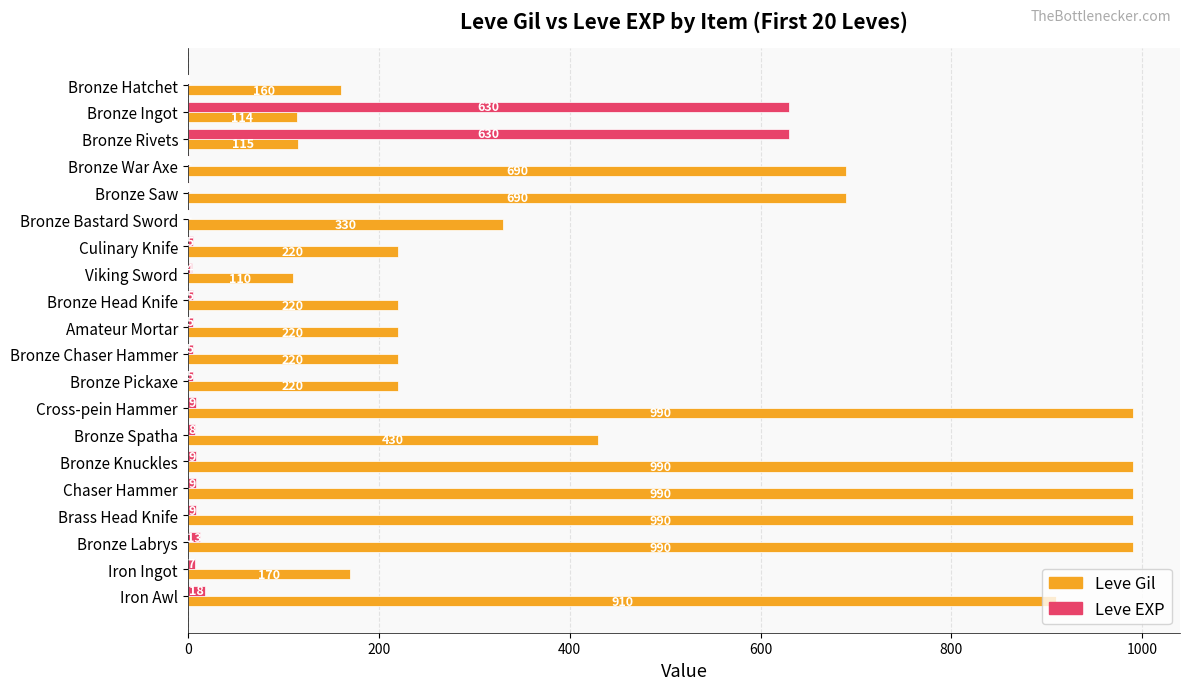

True or false: Leve EXP has a value of 1 at Bronze War Axe.

True